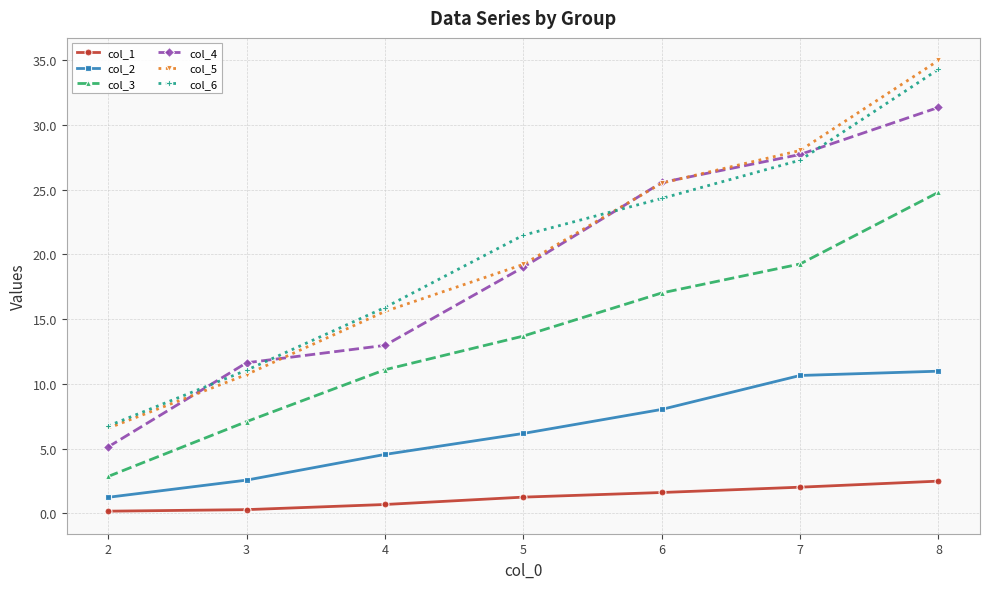

At which category is the sum across all series the highest?

8